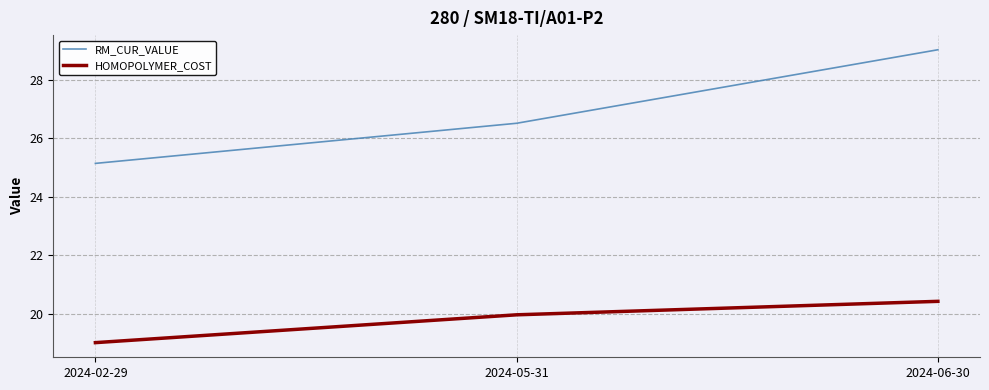

The HOMOPOLYMER_COST series shows 20.4 at 2024-06-30. True or false?

True